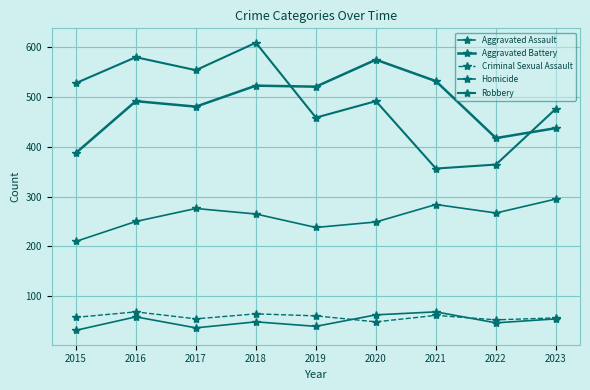

Count the number of data series in this chart.

5